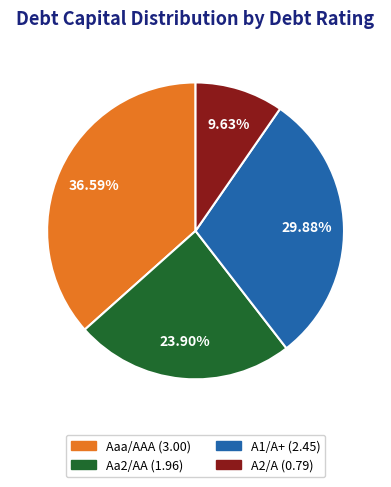

How many slices are in this pie chart?

4